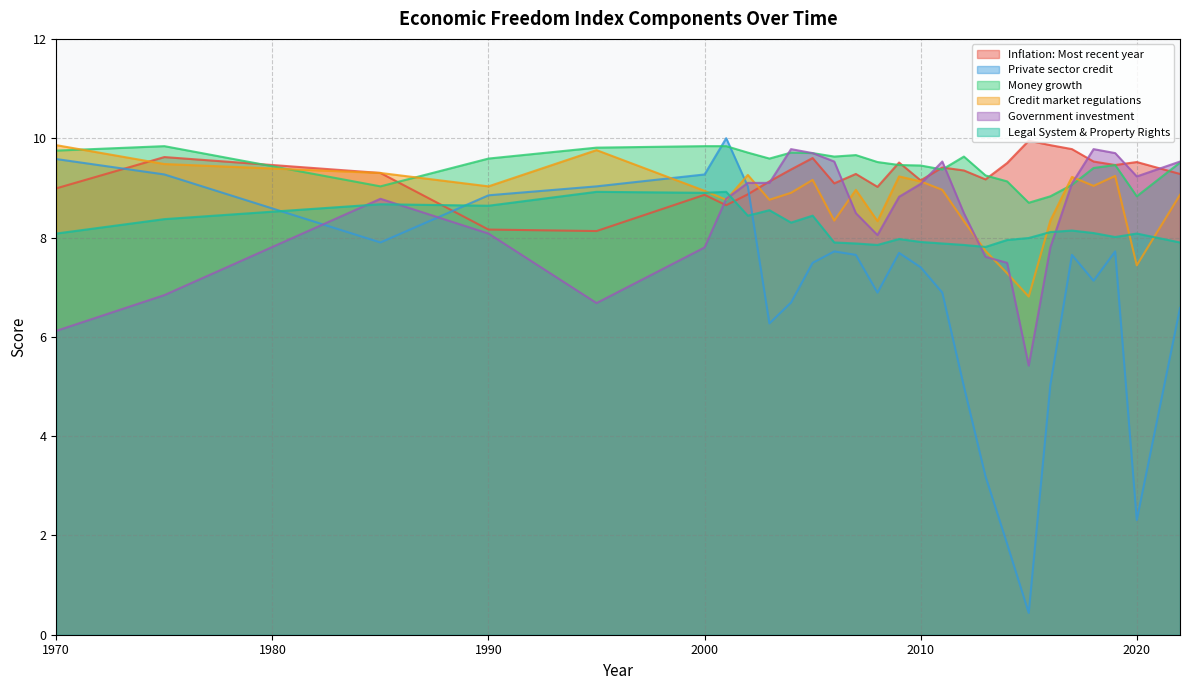

Does the chart have visible grid lines?

Yes